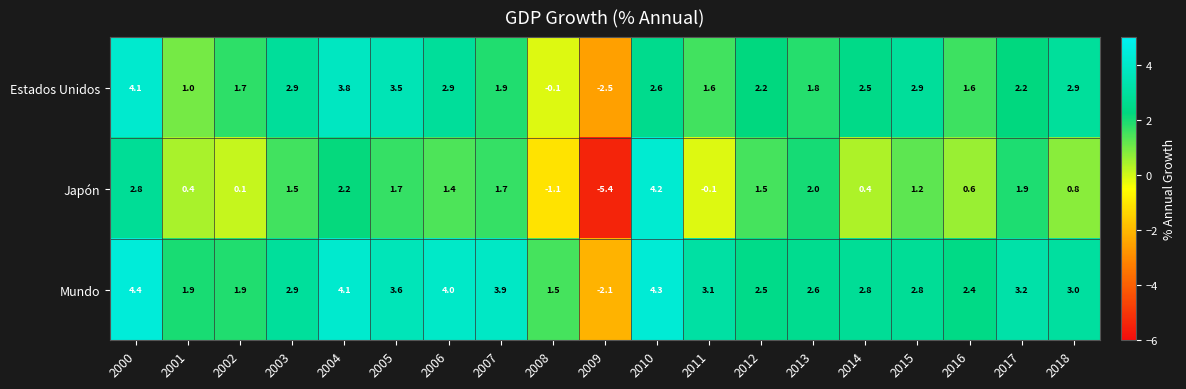

What is the minimum value shown in the chart?

-5.4